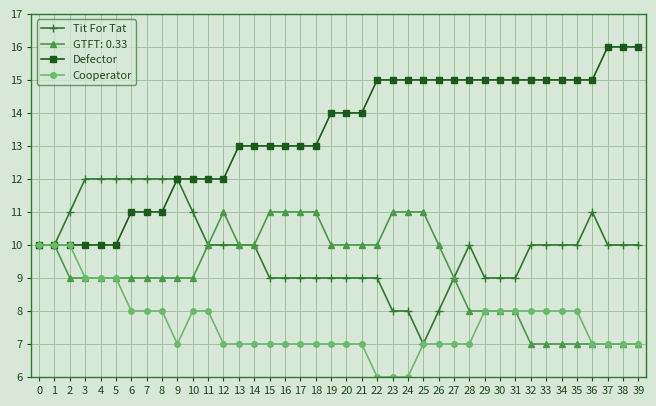

The value of Tit For Tat at 21 is 13. True or false?

False